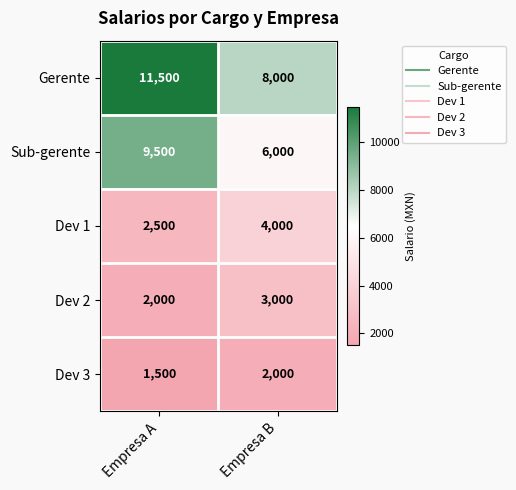

What is the minimum value shown in the chart?

1500